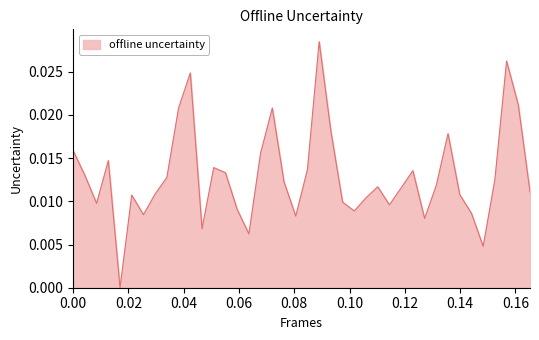

Count the values in the range 0 to 1.

40